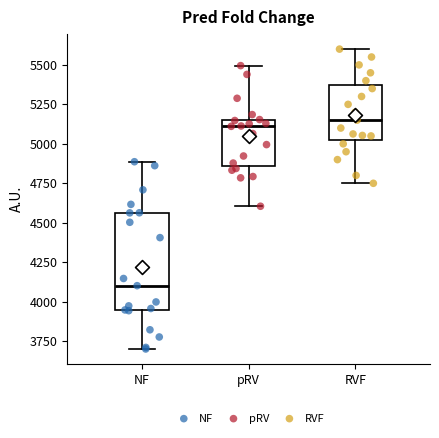

Comparing the boxes themselves (not the whiskers), which one is the tallest?

NF